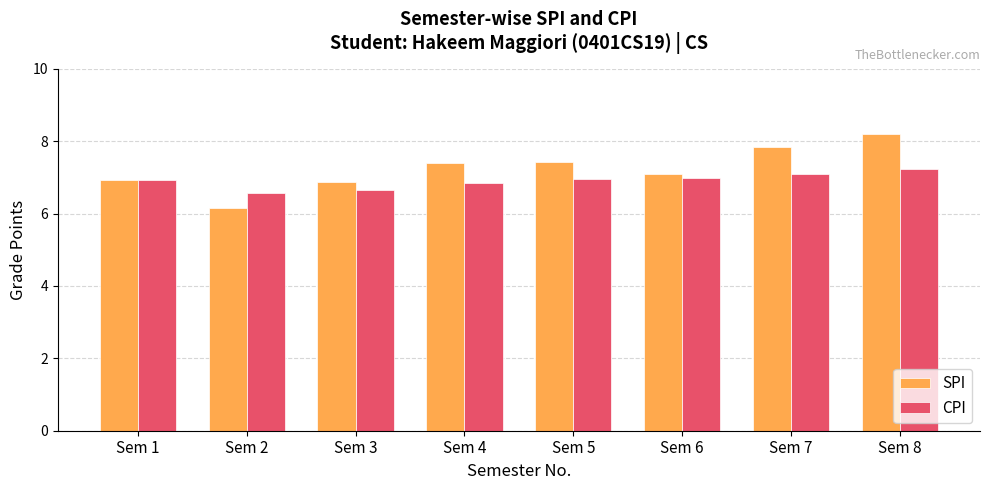

What is the difference between the second highest and minimum values in the SPI series?

1.7